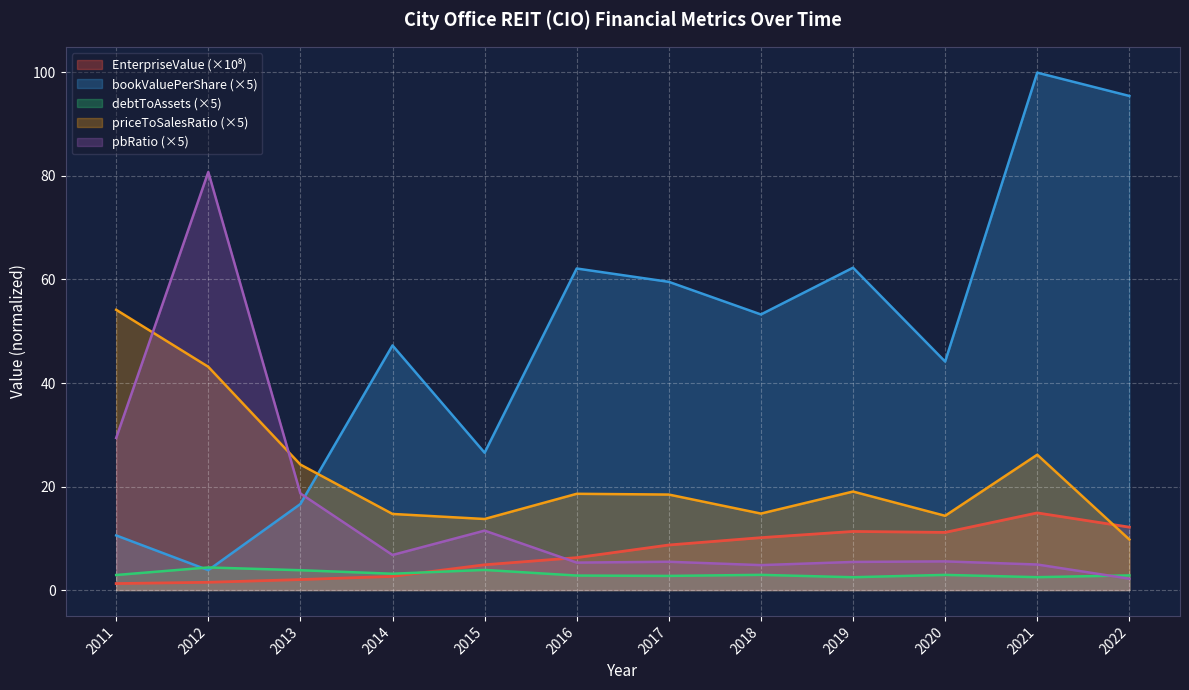

List the labels in order of bookValuePerShare value, smallest first.

2012, 2011, 2013, 2015, 2020, 2014, 2018, 2017, 2016, 2019, 2022, 2021